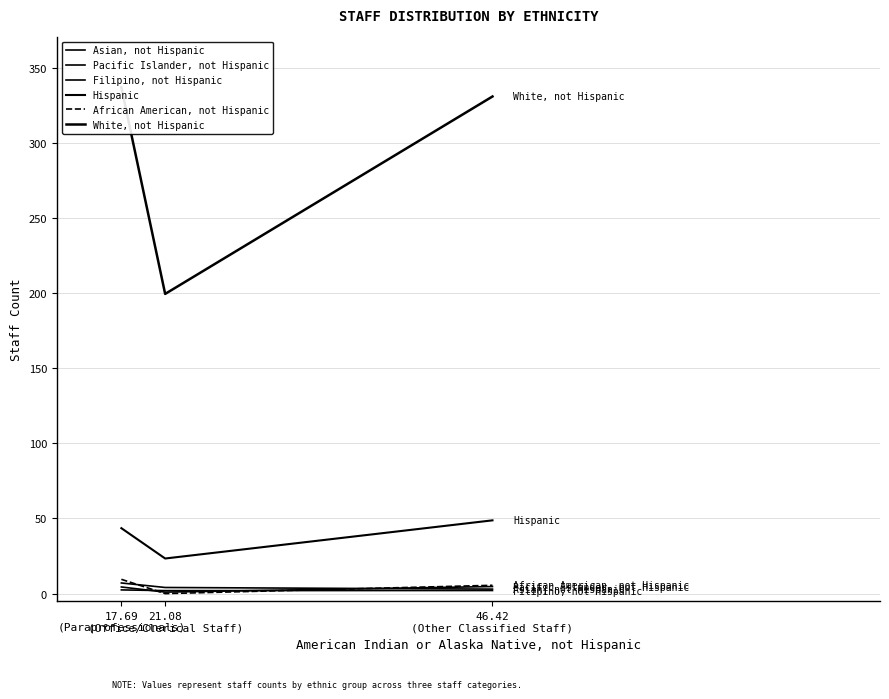

How many lines are shown in the chart?

6